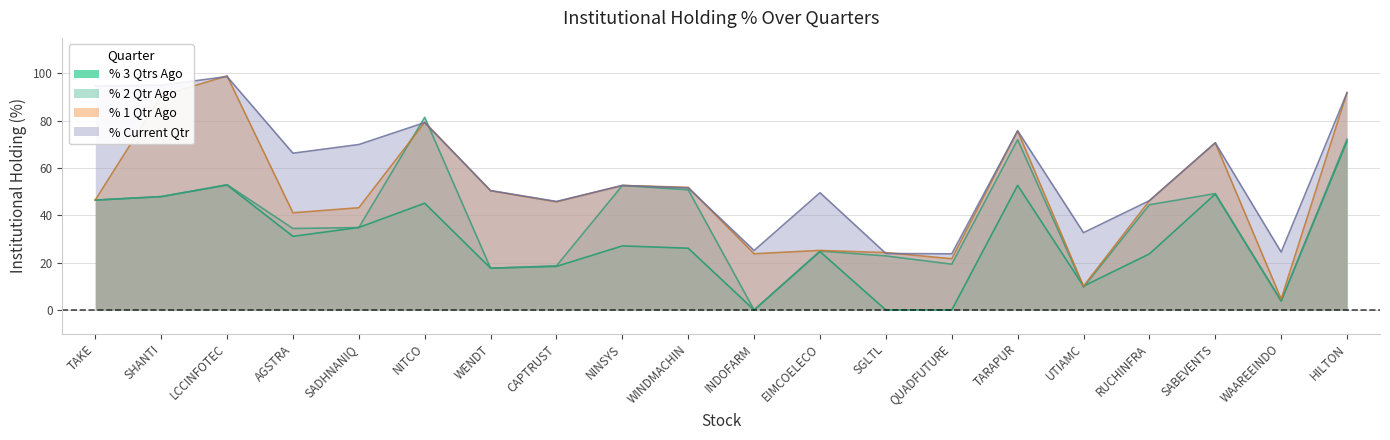

Which has a higher value, SADHNANIQ or AGSTRA?

SADHNANIQ